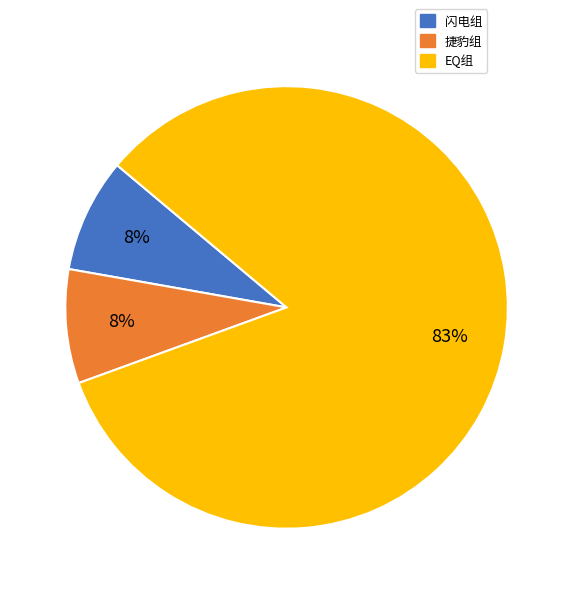

Does EQ组 represent more than half of the total?

Yes